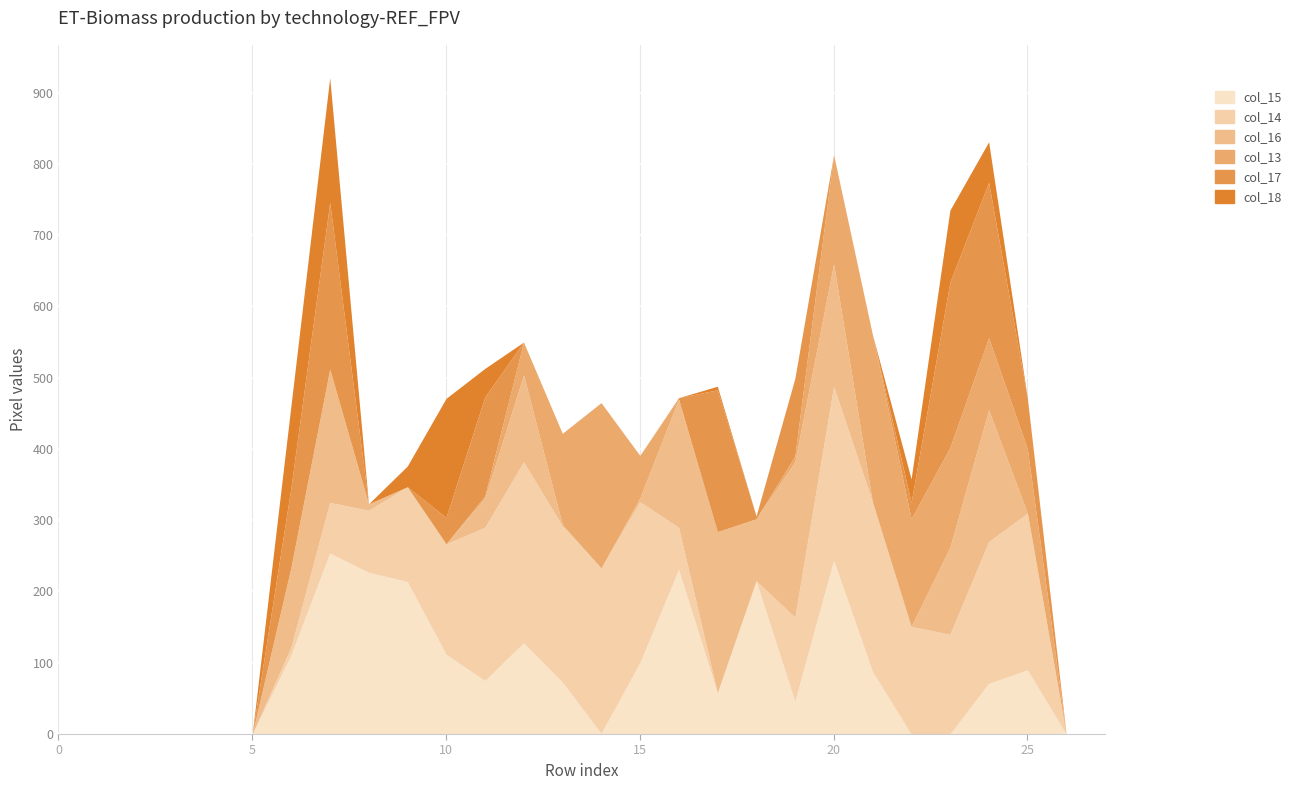

Which series ends up on top after the final intersection of col_18 and col_13?

col_13